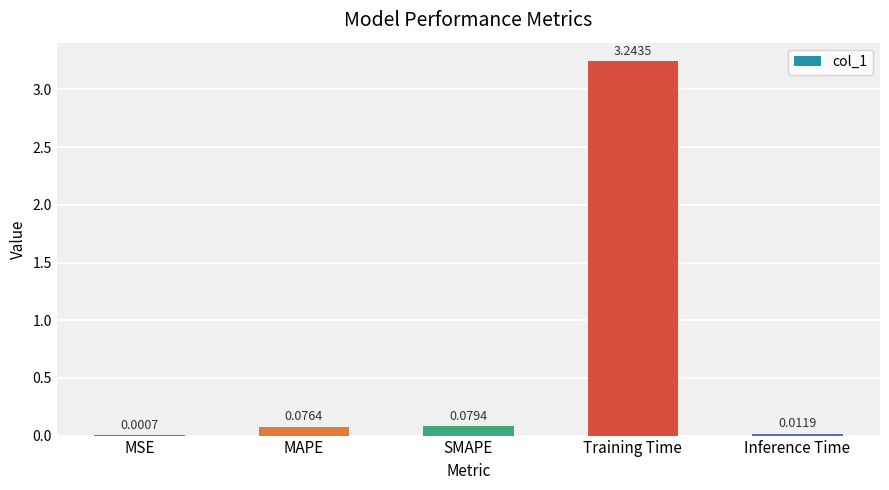

At which label is the value closest to 1?

SMAPE